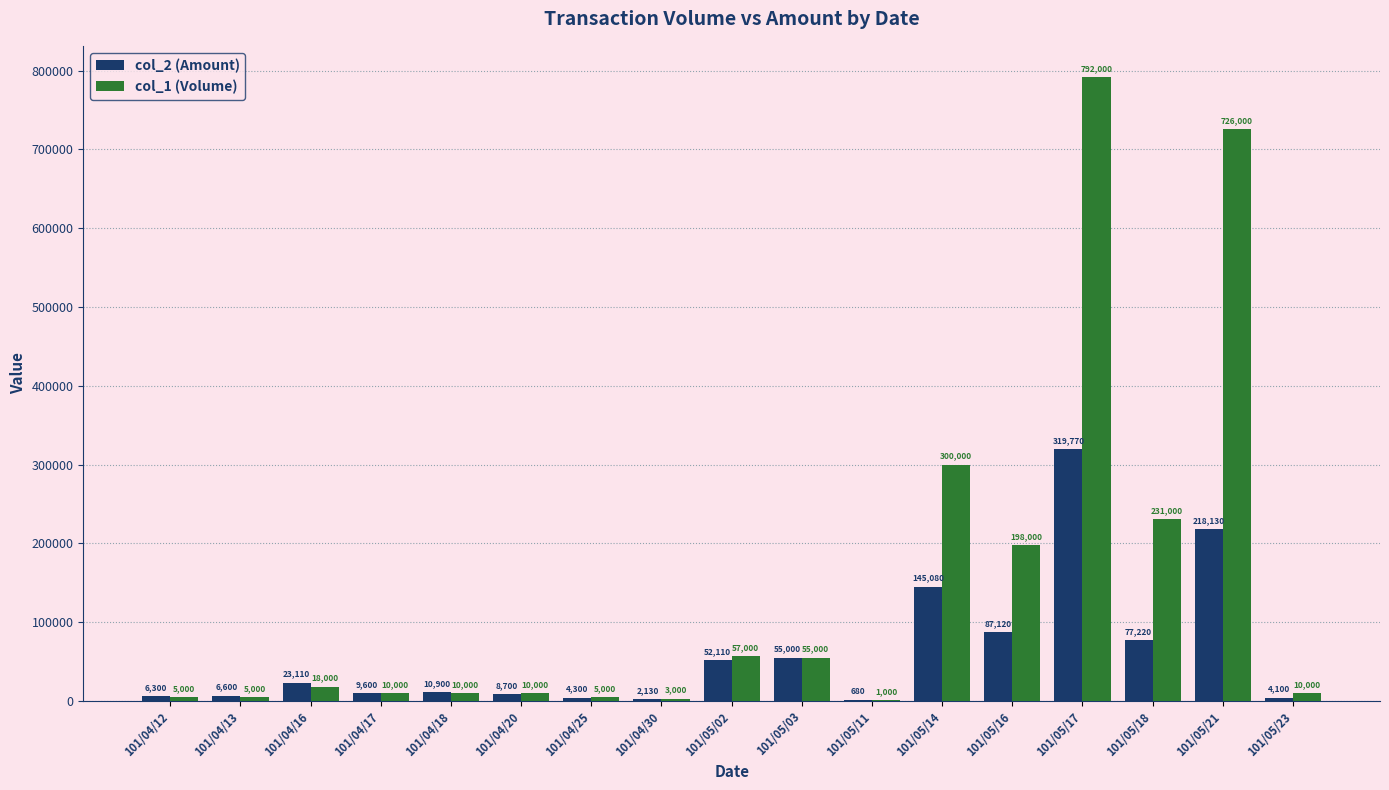

The value of col_1 (Volume) at 101/05/23 is 10000. True or false?

True